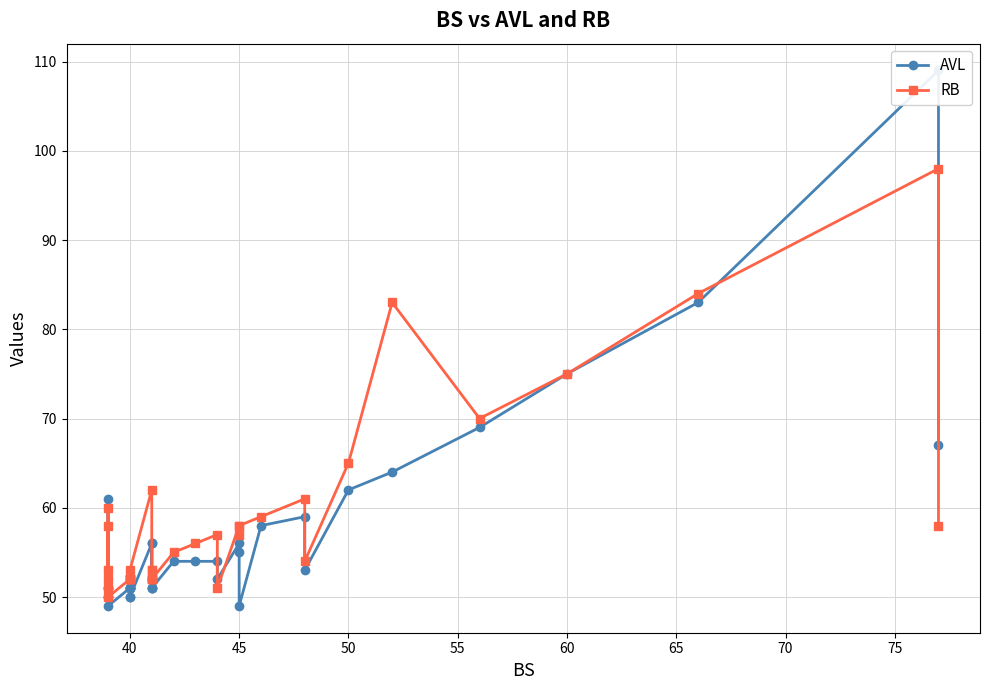

Where do RB and AVL first cross each other?

50 and 55